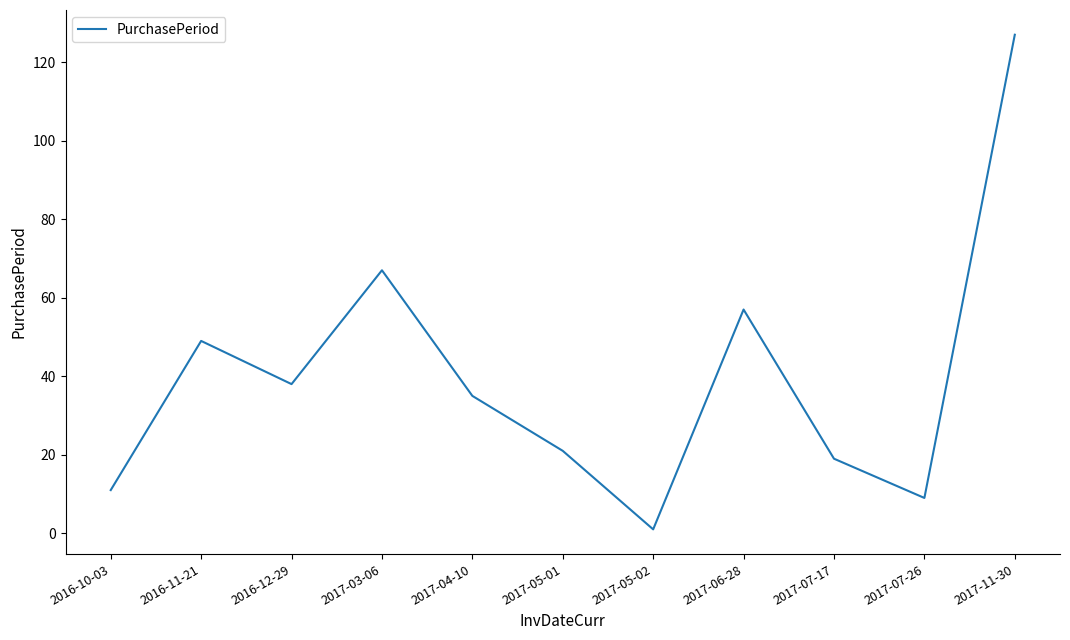

How many series are shown in this chart?

1